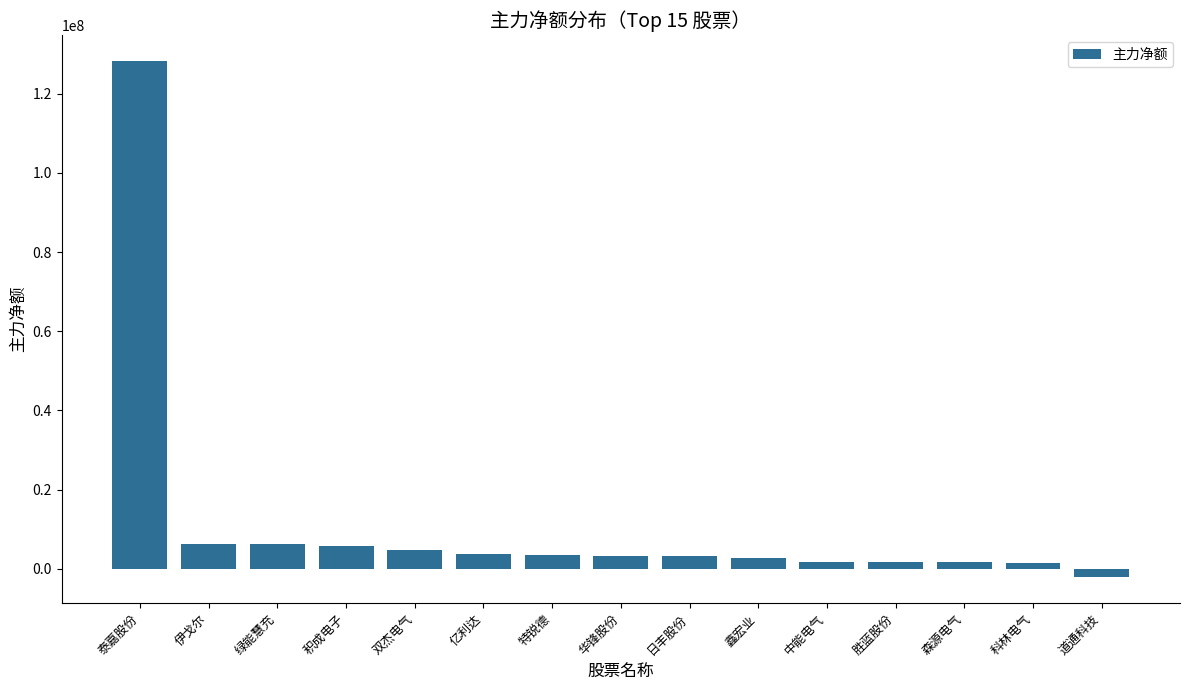

What is the difference between the second highest and second lowest values?

4851277